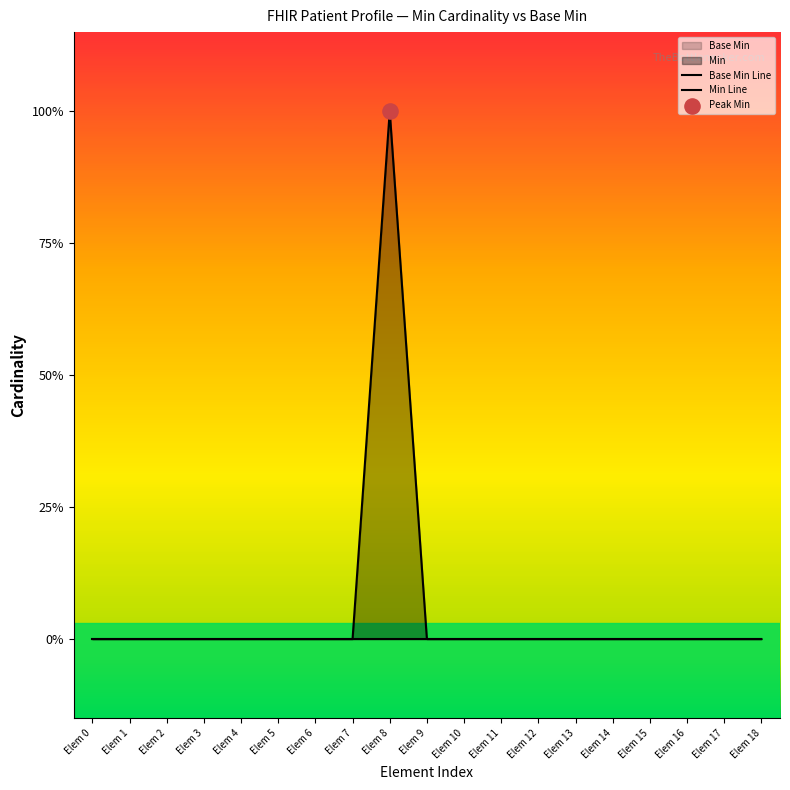

Which series has the largest Y range (max minus min)?

Min Line